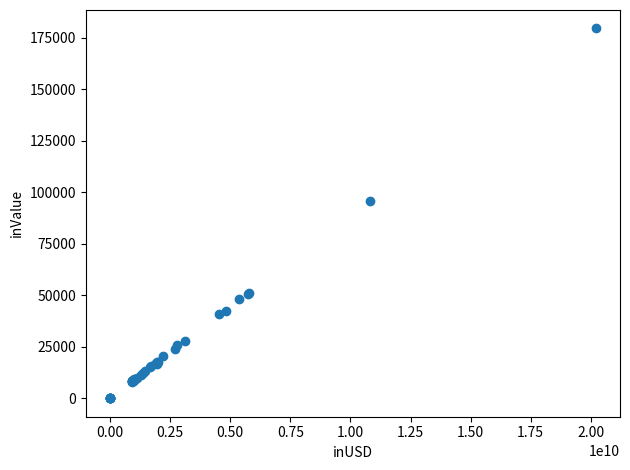

What Y value in the scatter plot is closest to 89793?

95982.0